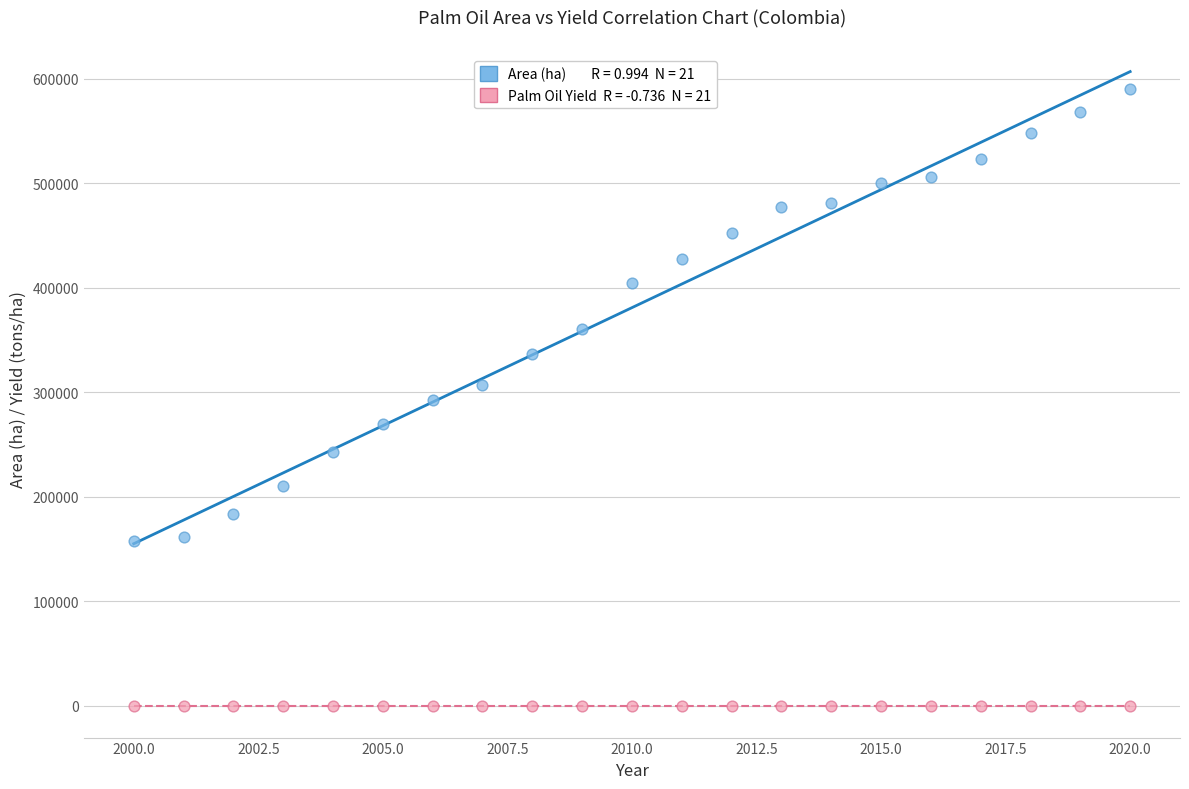

Across all data points, what is the range of Y values (max minus min)?

590175.4